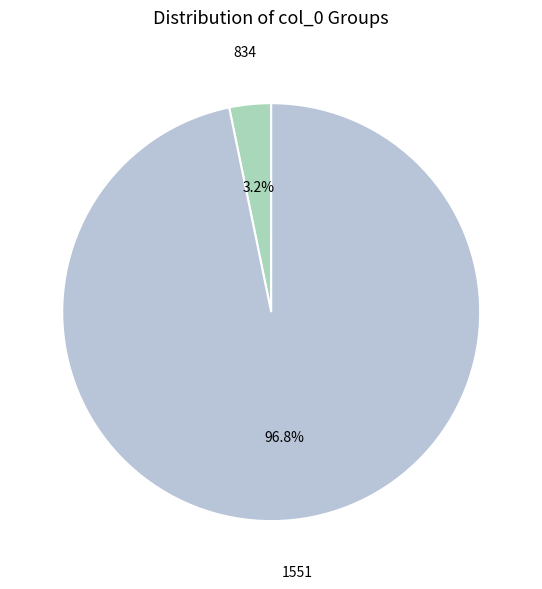

Does any single category account for the majority?

Yes